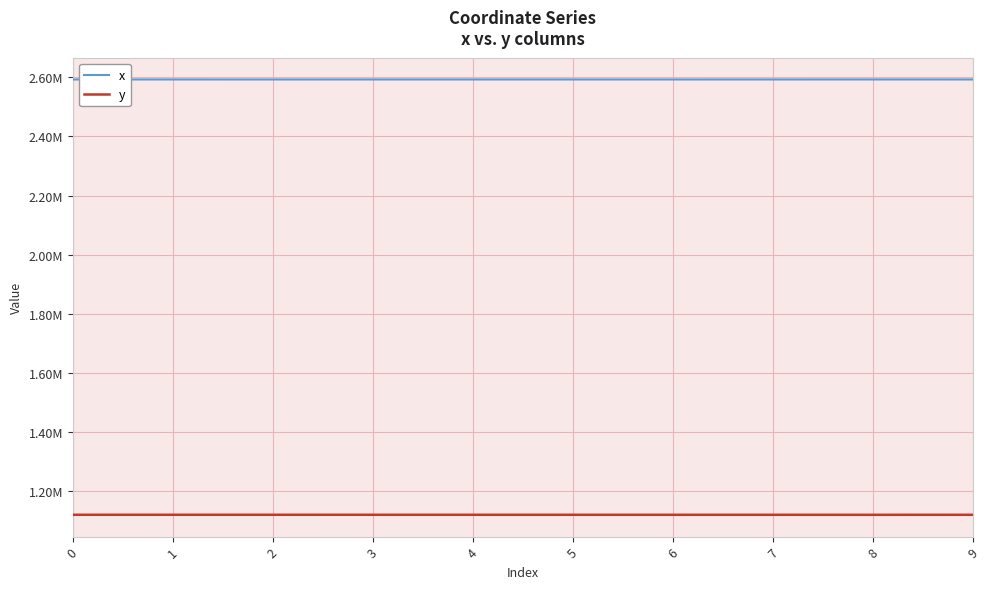

What is the sum of all y values?

11198235.4